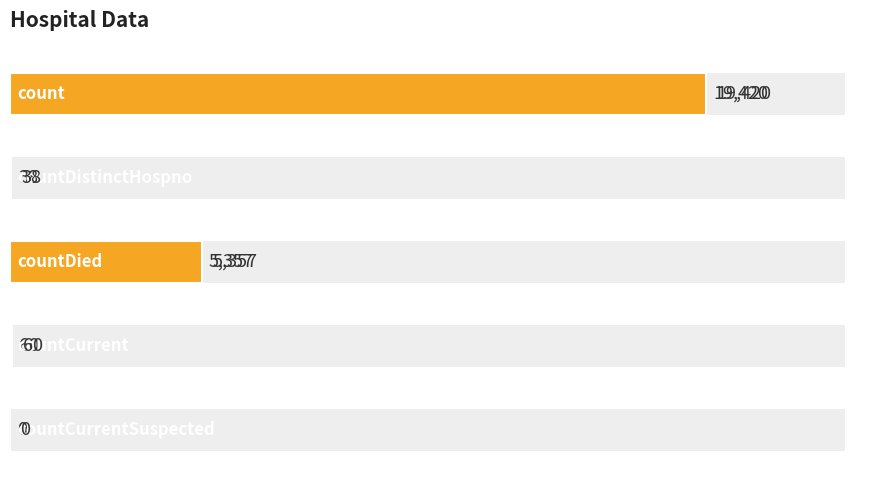

The chart shows a value of 19420 at count. True or false?

True